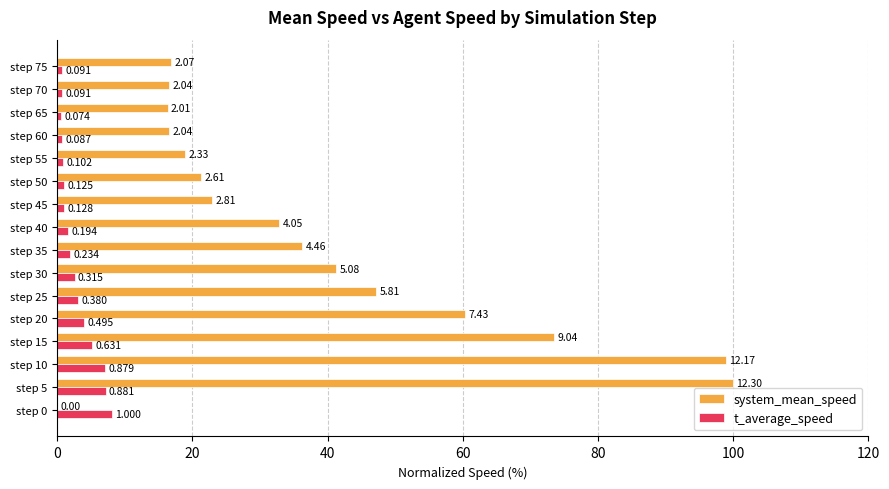

What is the maximum value for t_average_speed?

8.1